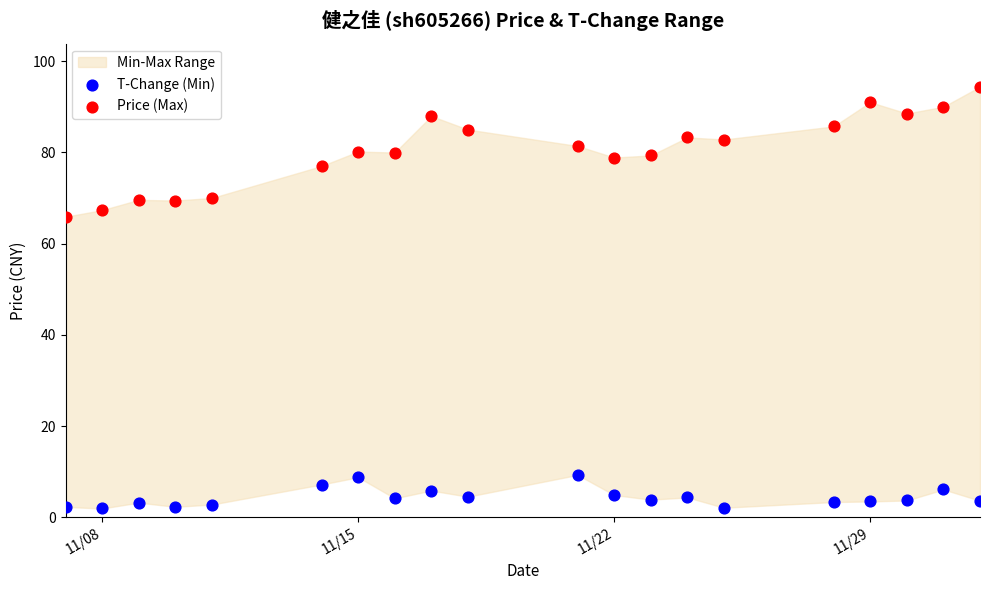

Which series reaches the maximum Y coordinate?

Price (Max)